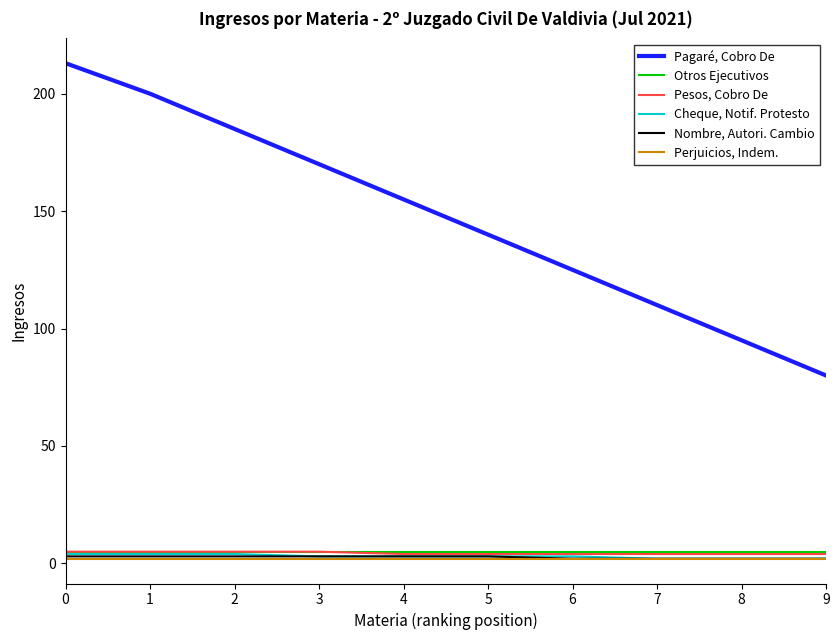

How many series are shown in this chart?

6